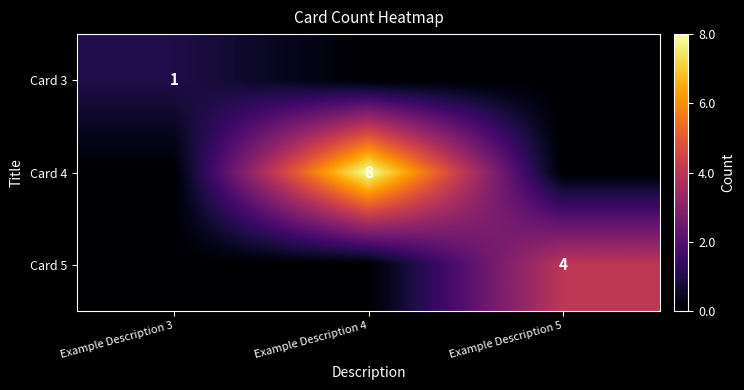

Is the value of Card 3 at Example Description 3 greater than the value of Card 5 at Example Description 5?

No